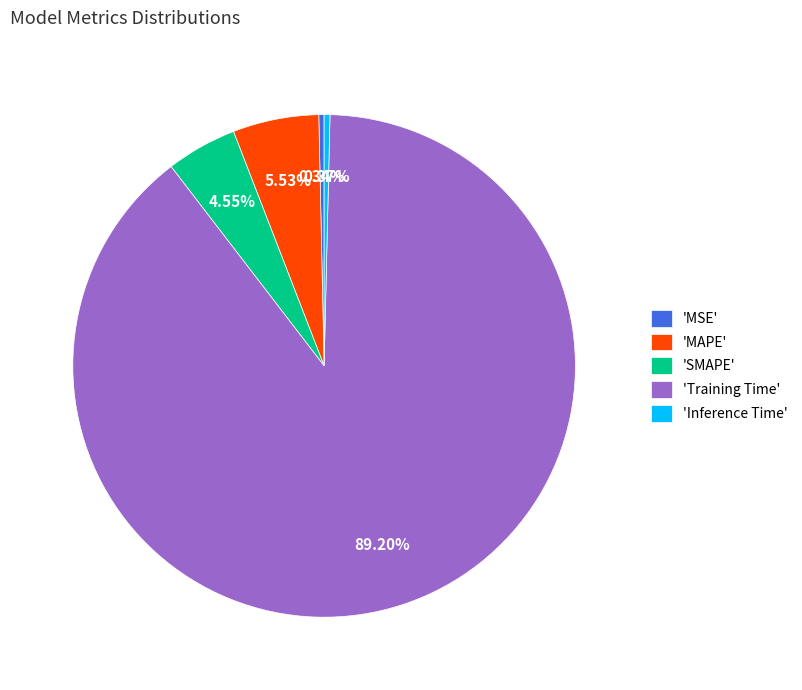

Which category accounts for the majority?

'Training Time'